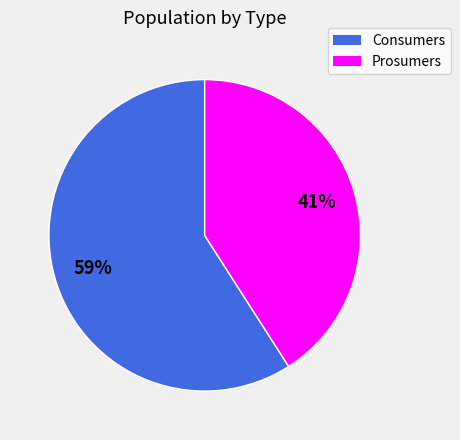

To the nearest percent, what is the average slice percentage?

50%